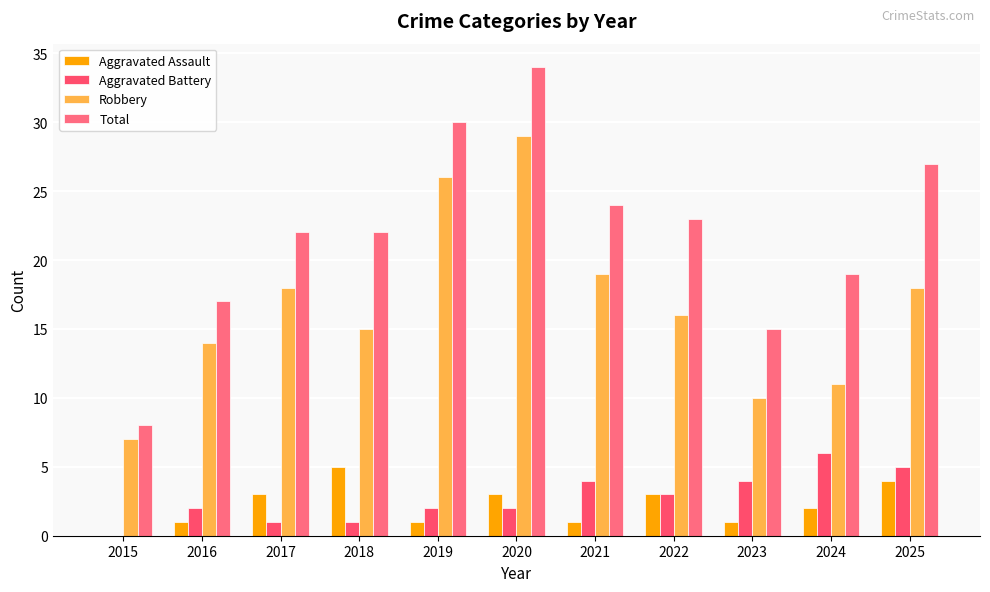

Where does the Robbery series first go above 16?

2017